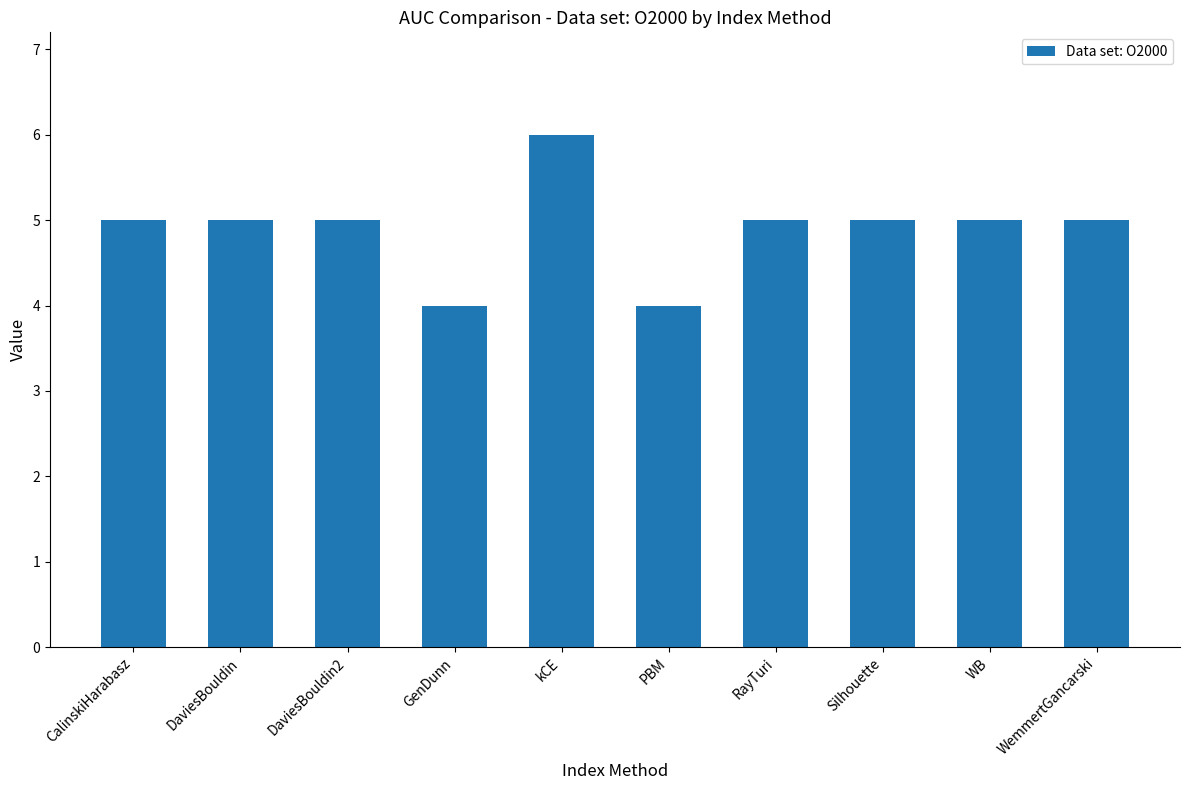

Approximately how many times larger is the value at DaviesBouldin2 compared to Silhouette?

1.0